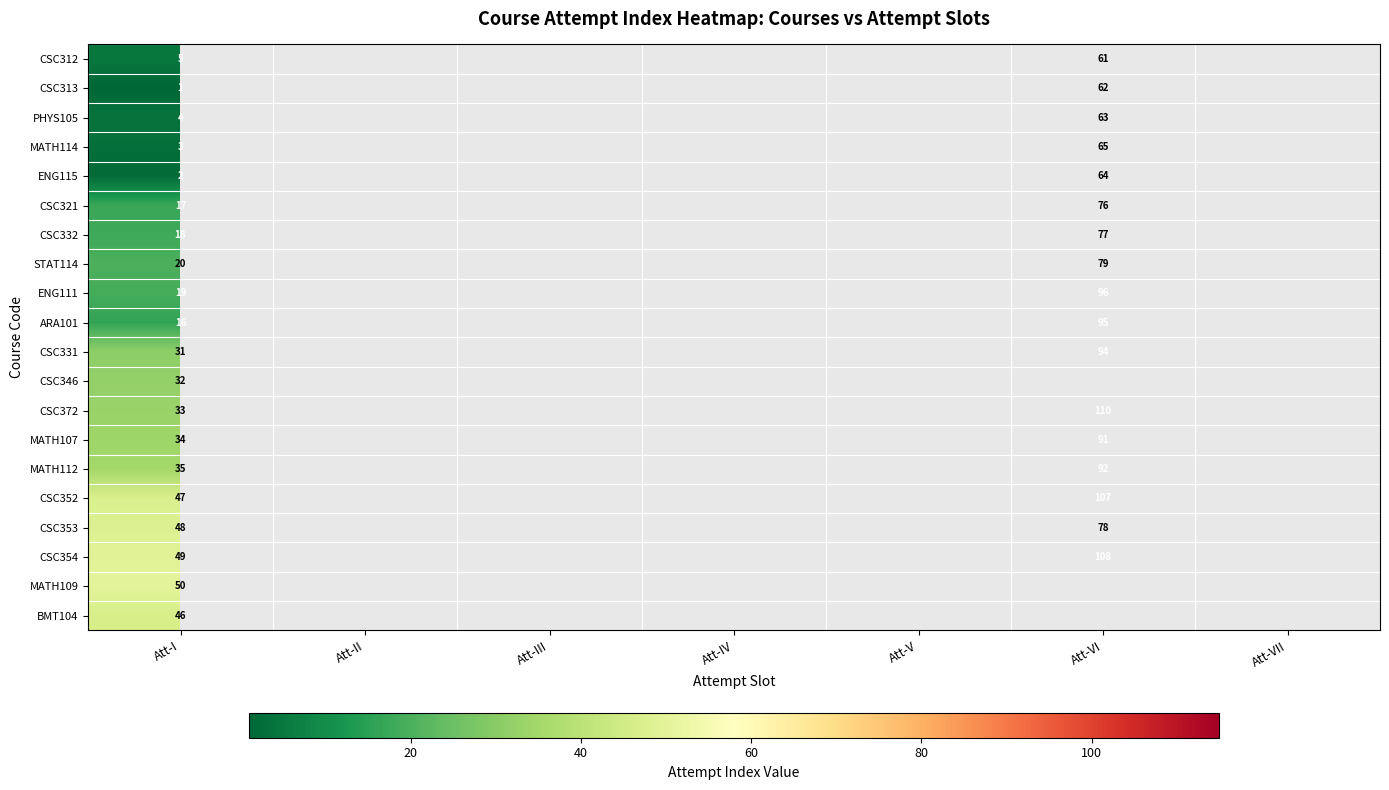

What is the maximum value for CSC321?

76.0